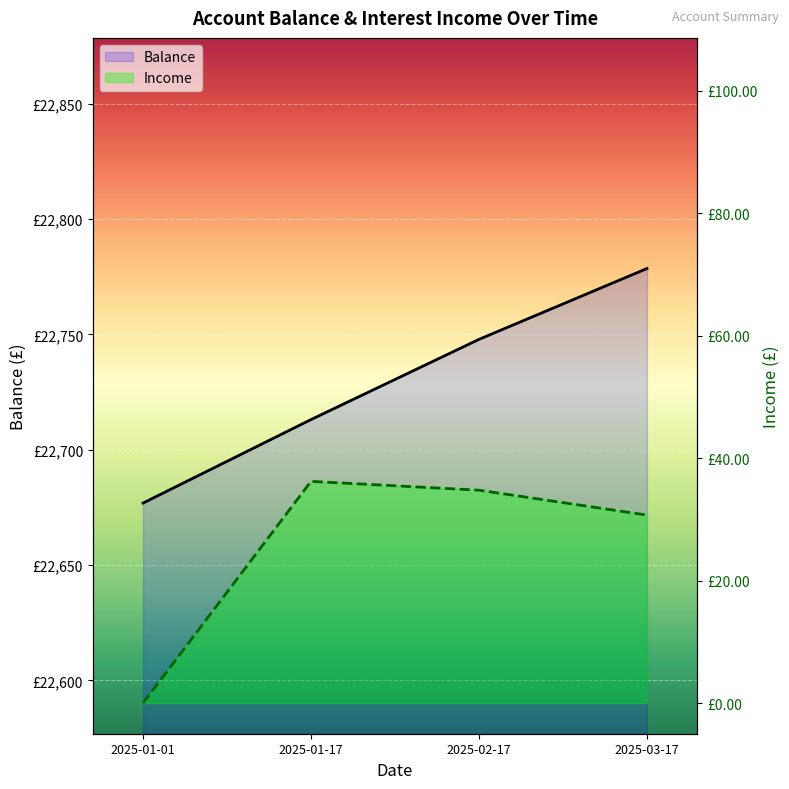

True or false: Balance and Income cross at least once.

False